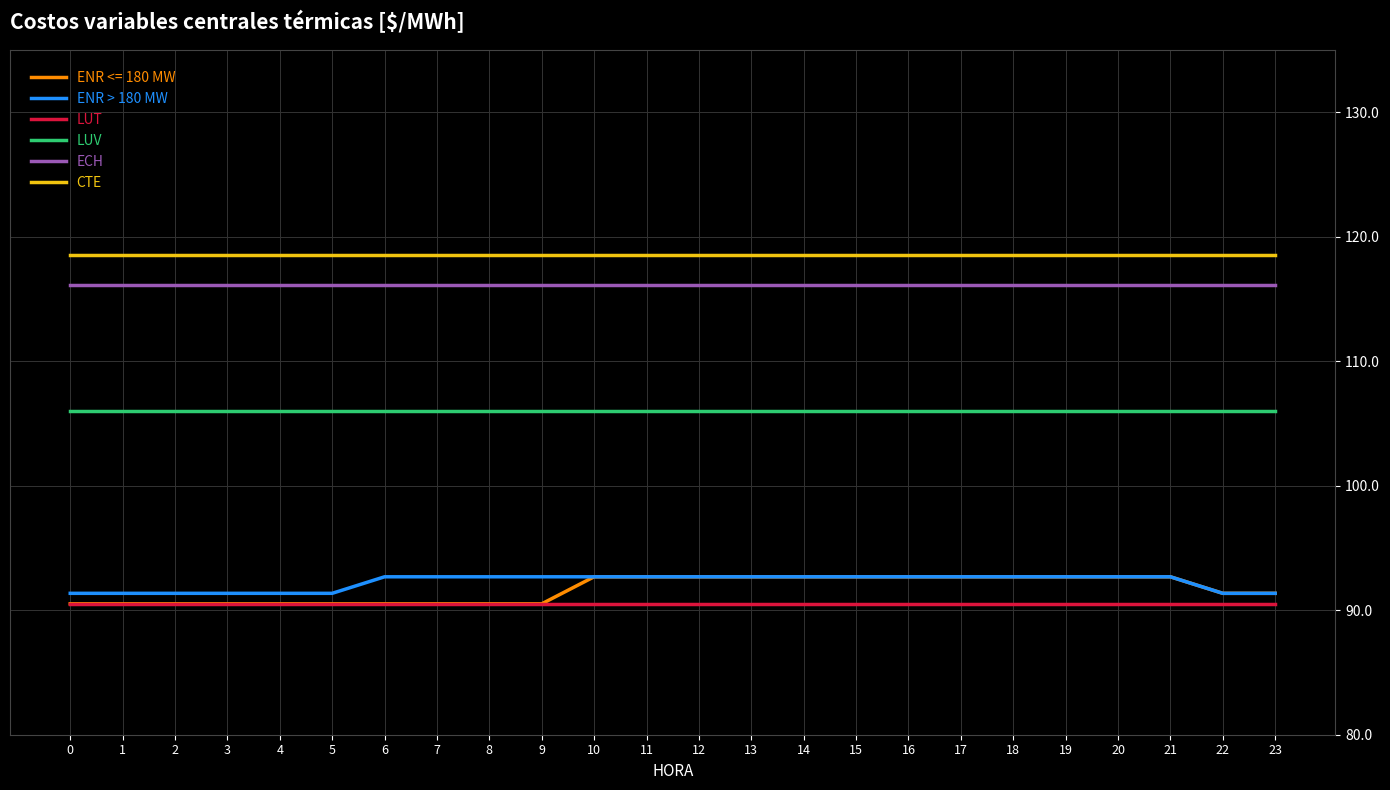

True or false: ENR <= 180 MW and CTE cross at least once.

False